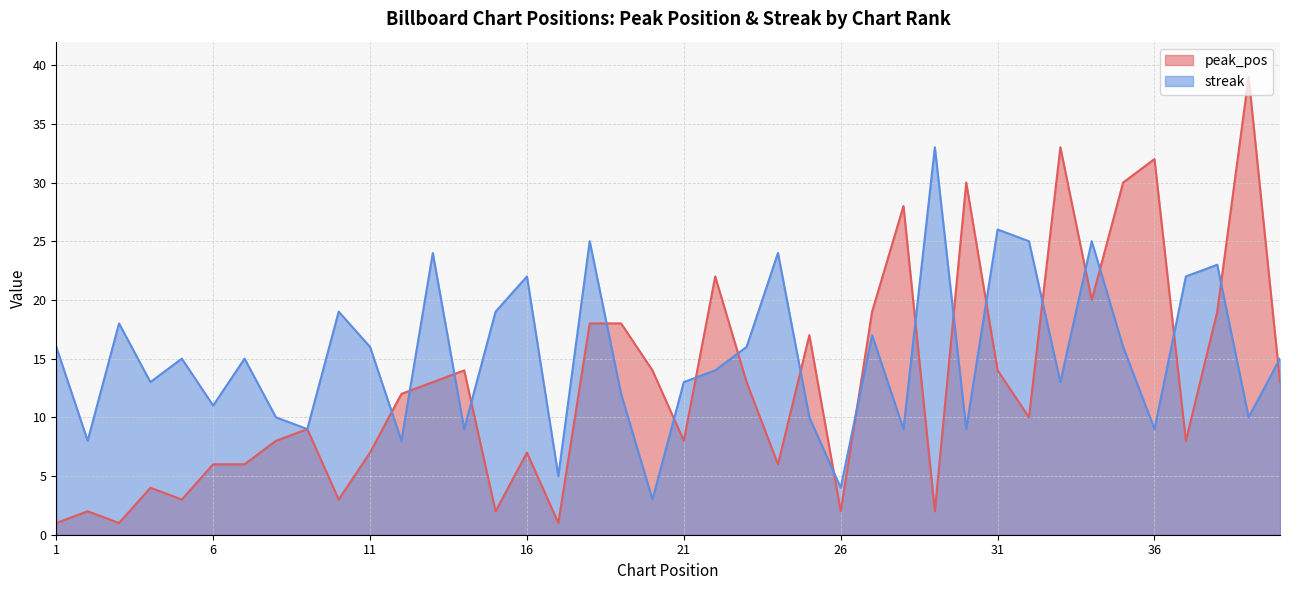

Between 14 and 28, which series saw the biggest shift?

peak_pos